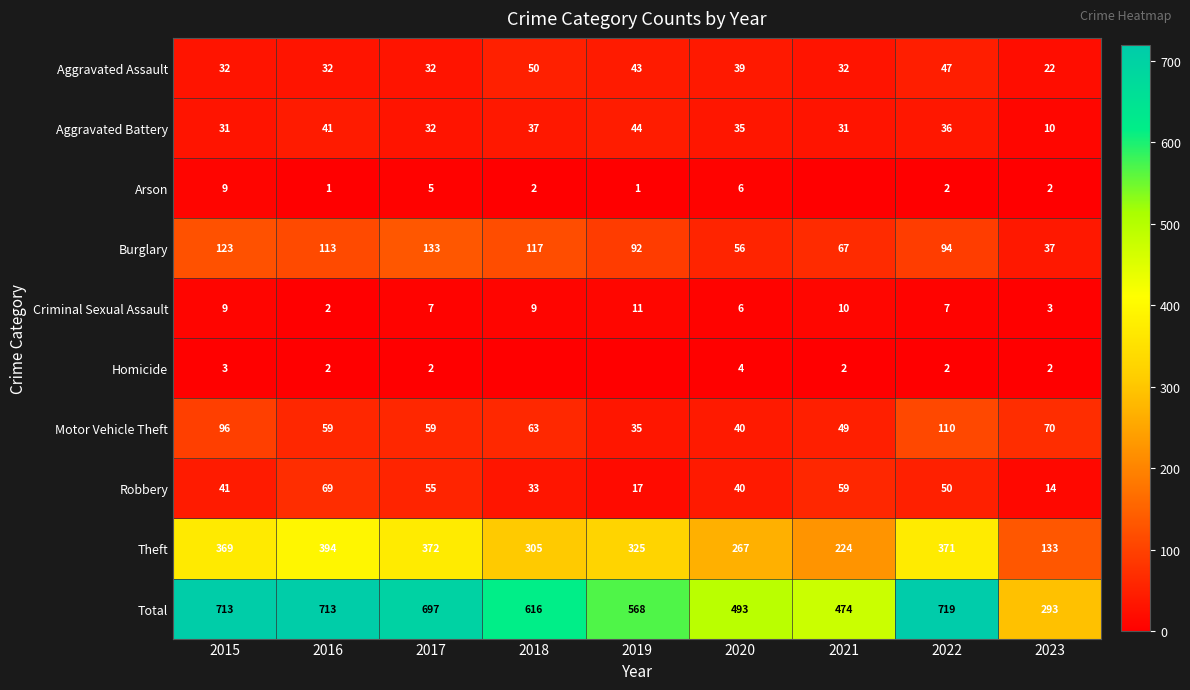

Rank the categories by Theft value from lowest to highest.

2023, 2021, 2020, 2018, 2019, 2015, 2022, 2017, 2016